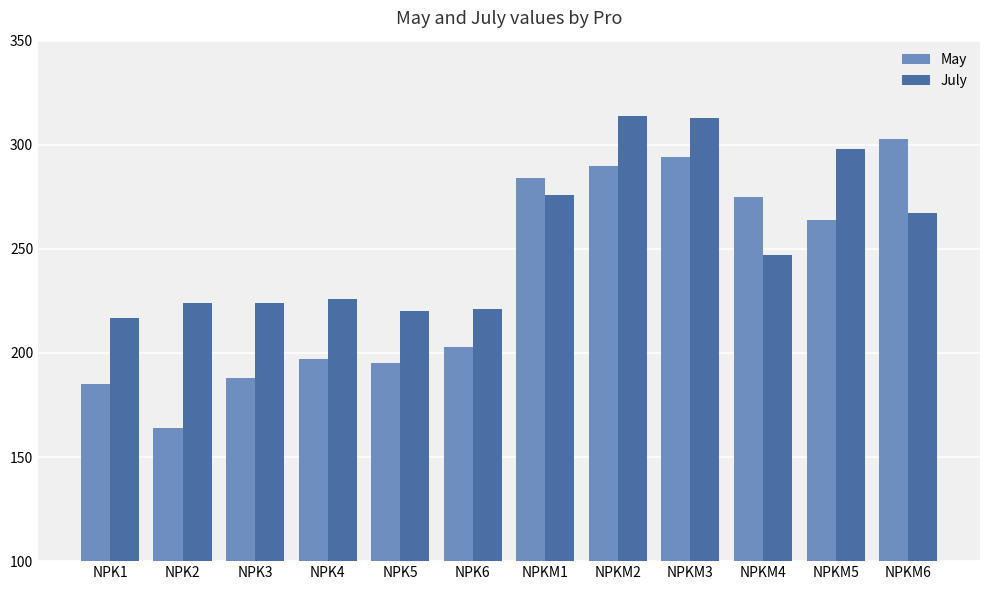

What is the total value across all series at NPKM5?

562